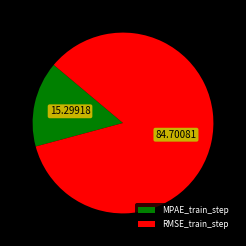

Which category has the biggest portion of the pie?

RMSE_train_step